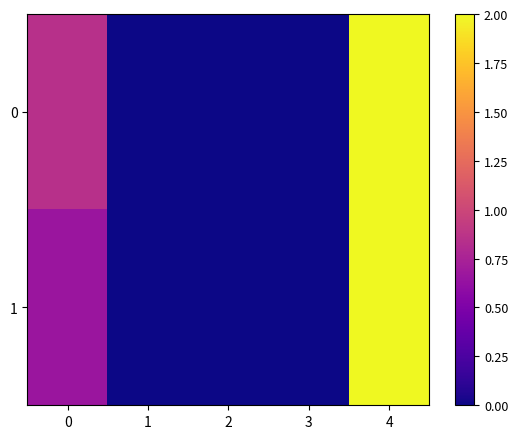

Reading left to right, transcribe all the data shown in this chart.

0: 0=0.8	1=0.0	2=0.0	3=0.0	4=2.0
1: 0=0.7	1=0.0	2=0.0	3=0.0	4=2.0